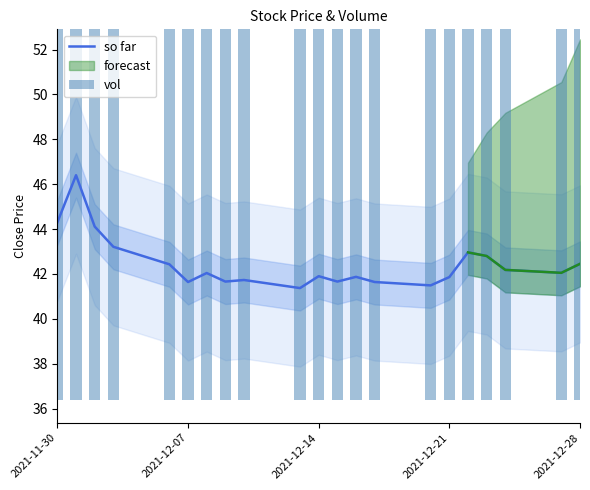

Are the bars horizontal?

No